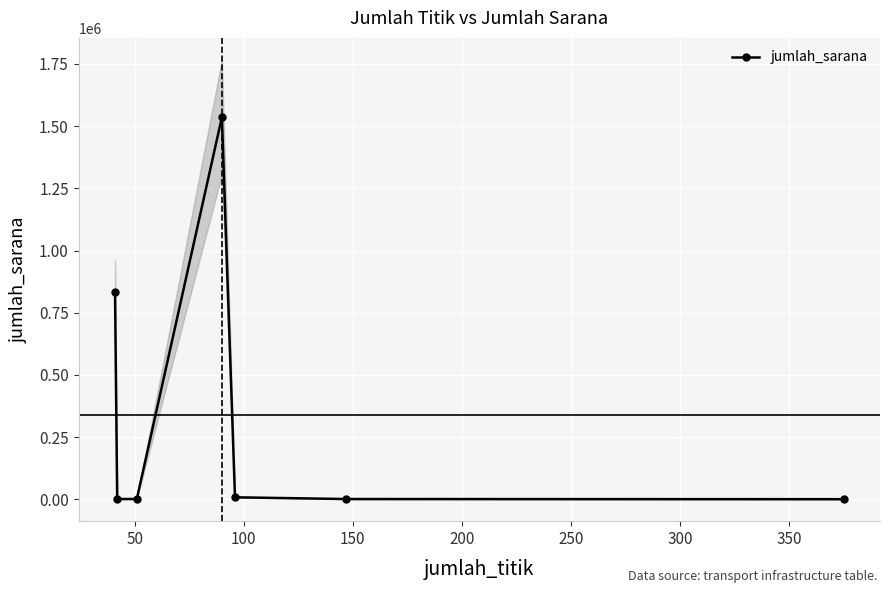

What is the difference between the second highest and minimum values?

834204